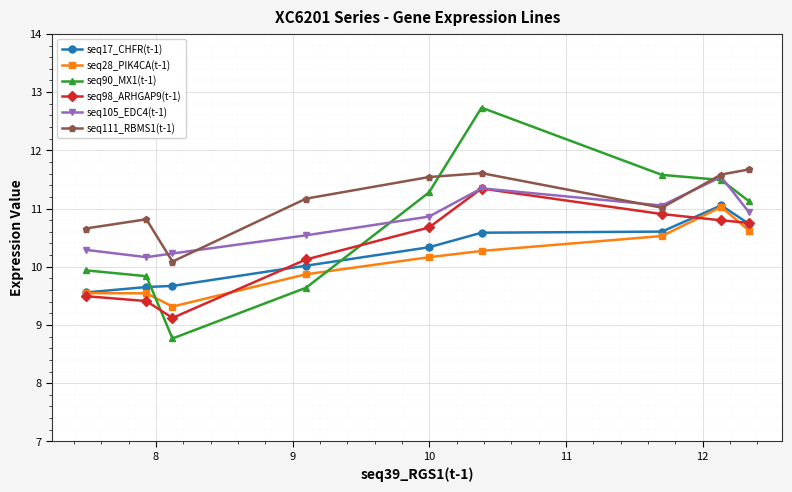

Which series has the largest range (max minus min)?

seq90_MX1(t-1)